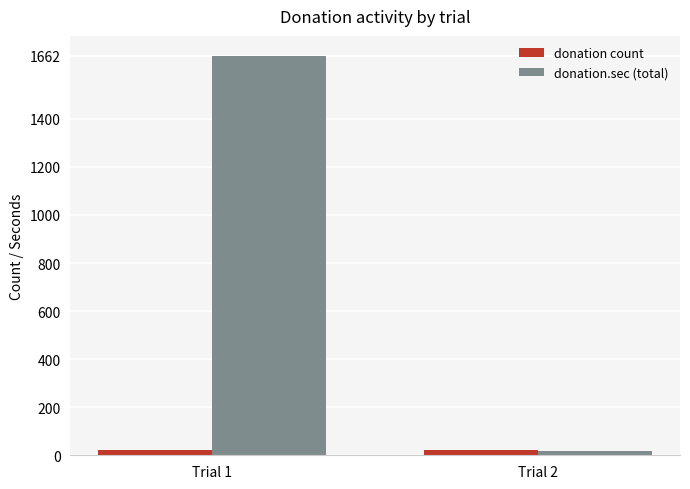

Which series has the largest total across all categories?

donation.sec (total)